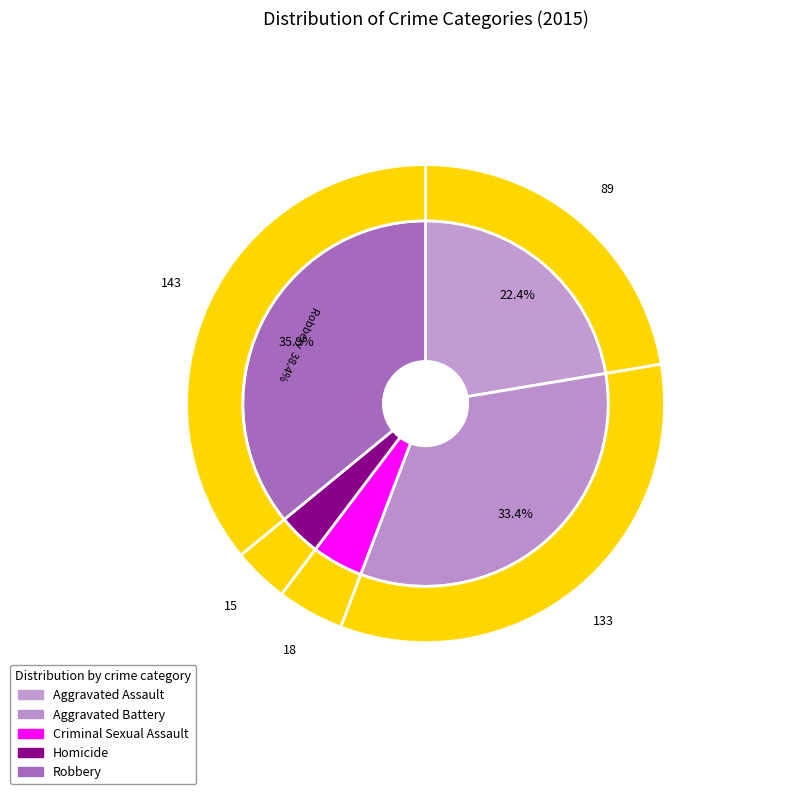

To the nearest percent, what is the combined percentage of Homicide and Criminal Sexual Assault?

8%